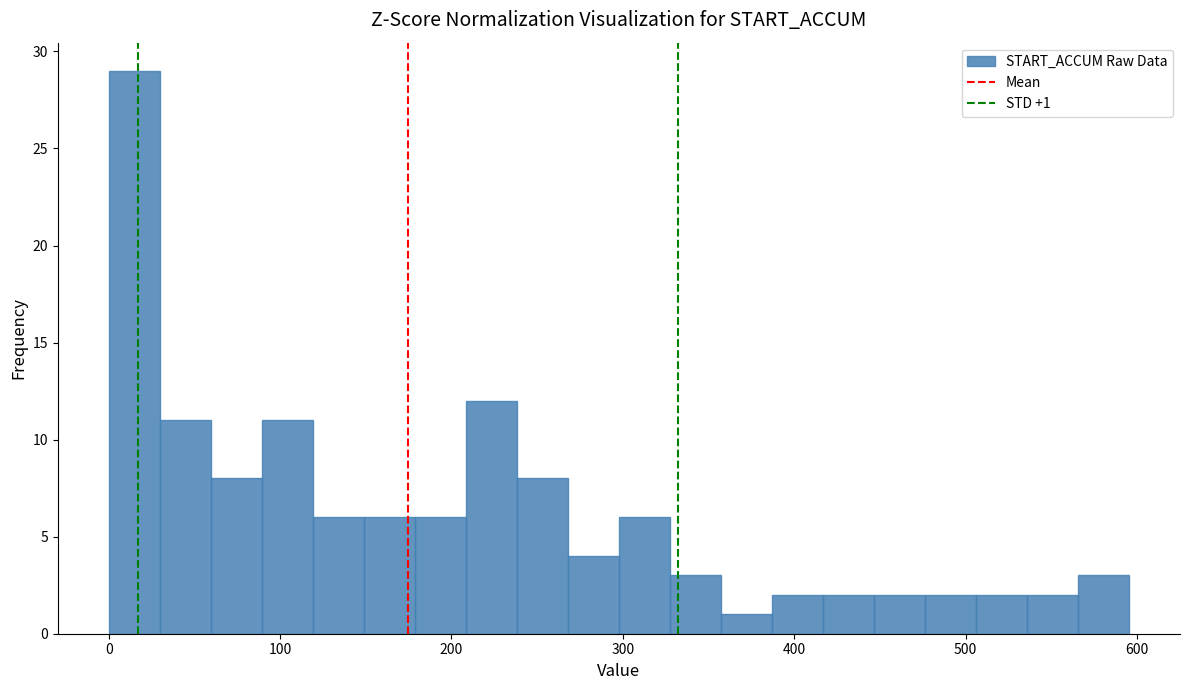

Around what value on the x-axis is the tallest bar? Give the approximate position of its centre, as read against the axis.

10